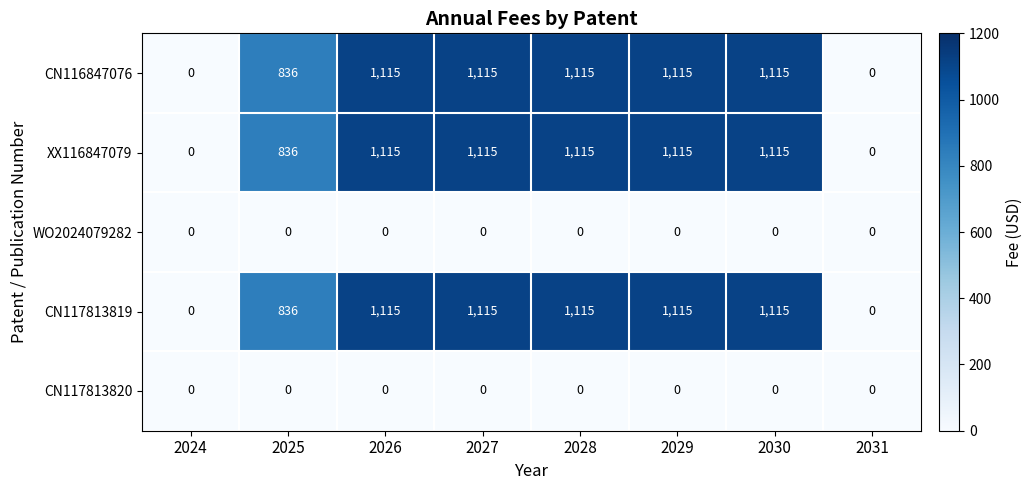

What is the difference between the highest and lowest values at 2030?

1115